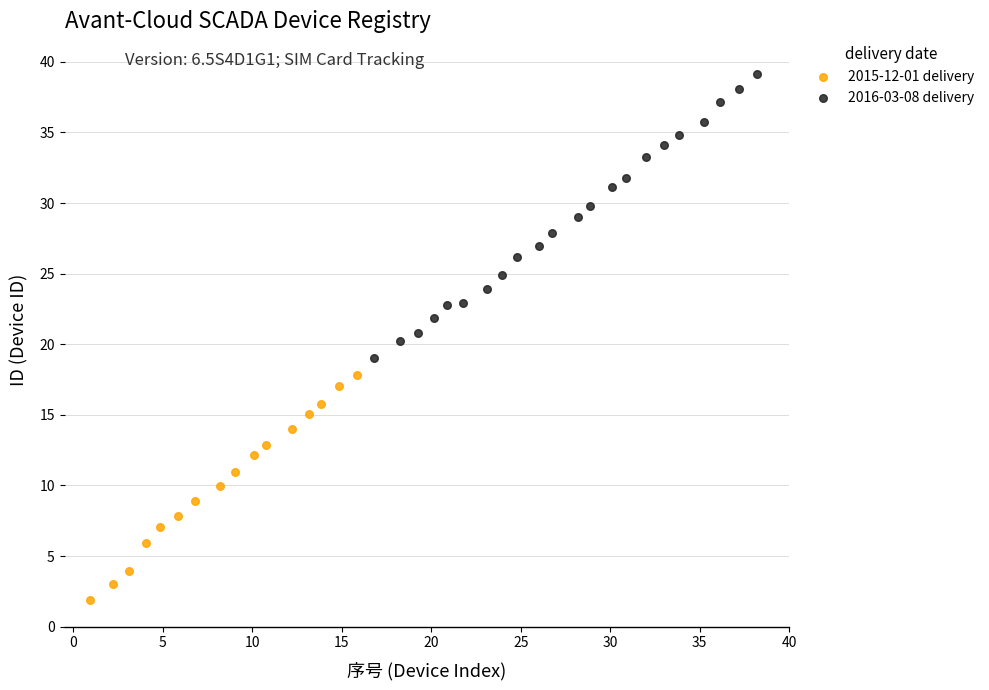

Which series contains the lowest Y value?

2015-12-01 delivery